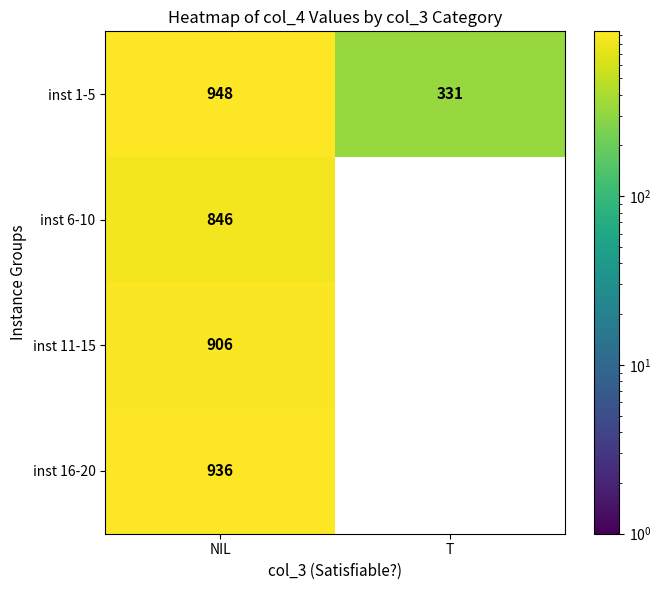

What is the sum of the inst 11-15 values at T and NIL?

906